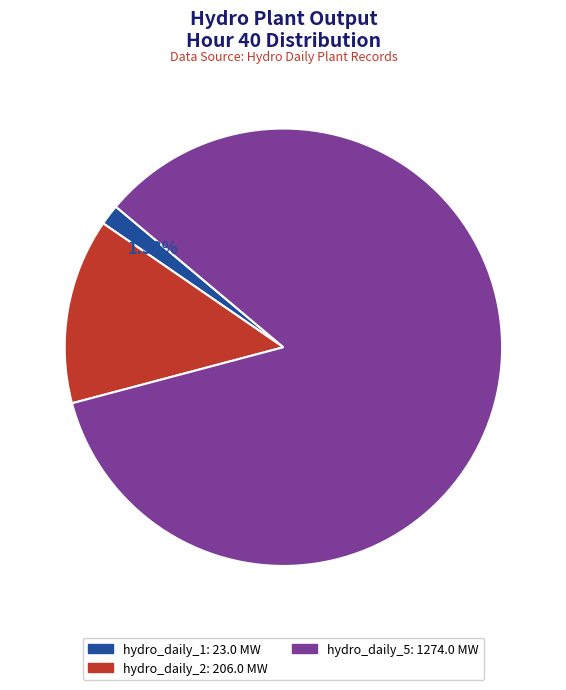

To the nearest percent, what is the difference between the largest and smallest slice percentages?

83%